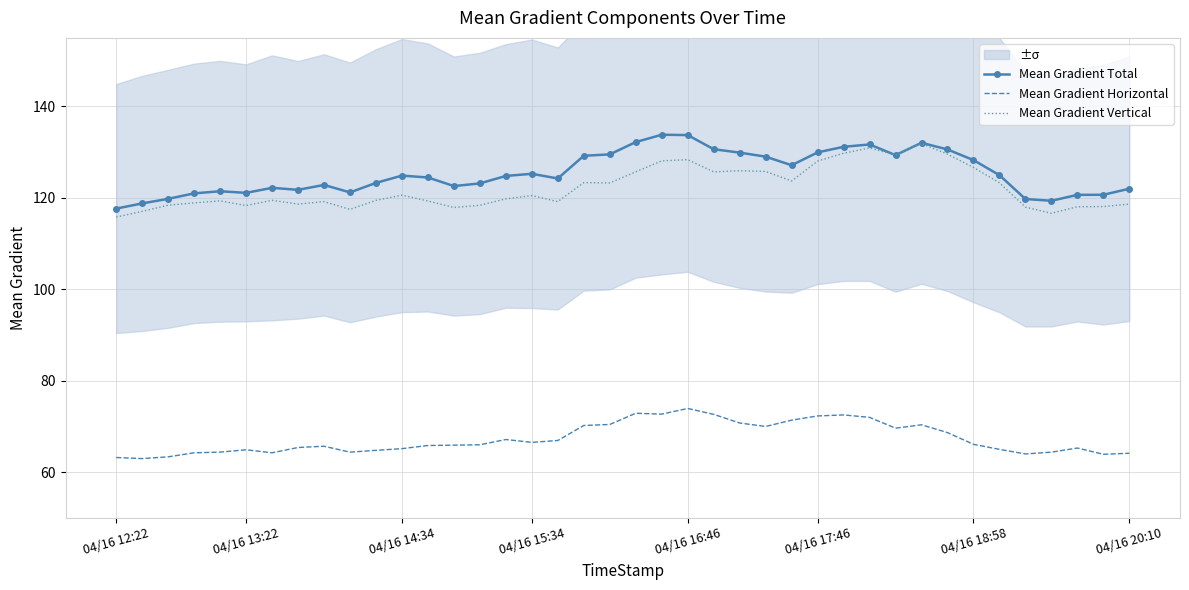

How many series are shown in this chart?

3